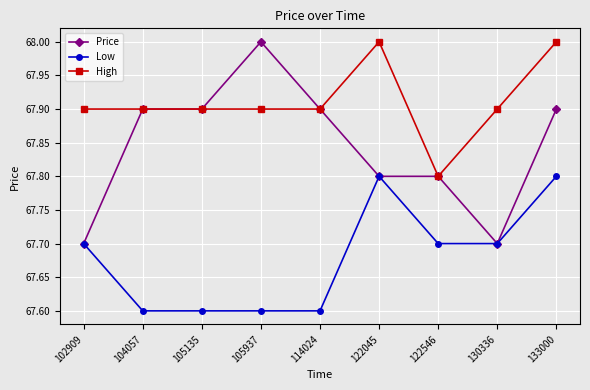

Which series has the largest range (max minus min)?

Price